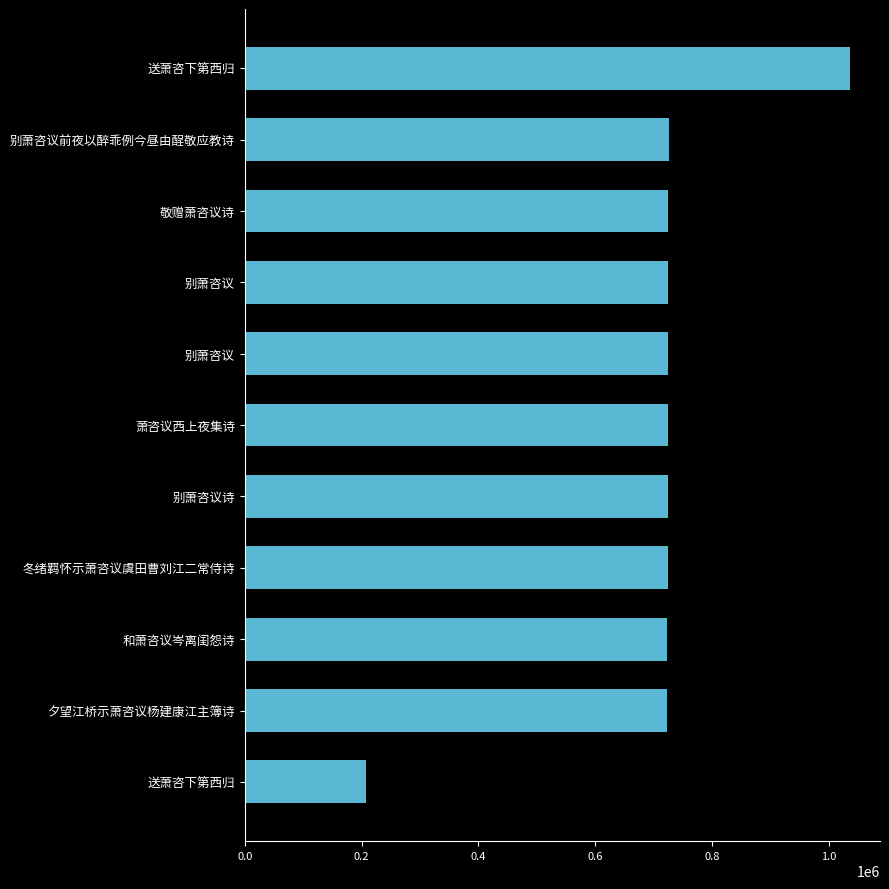

Are the bars horizontal?

Yes